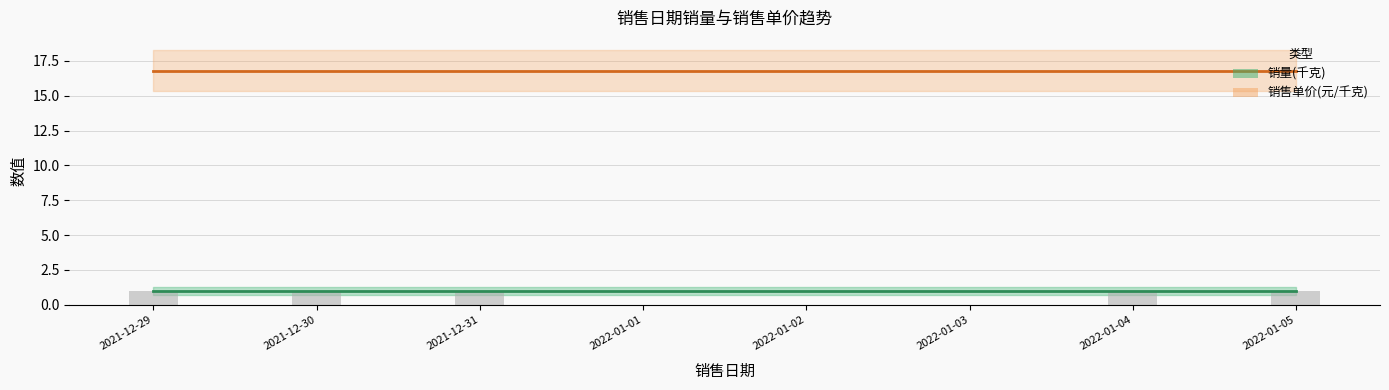

What is the label of the 4th bar from the left?

2022-01-04